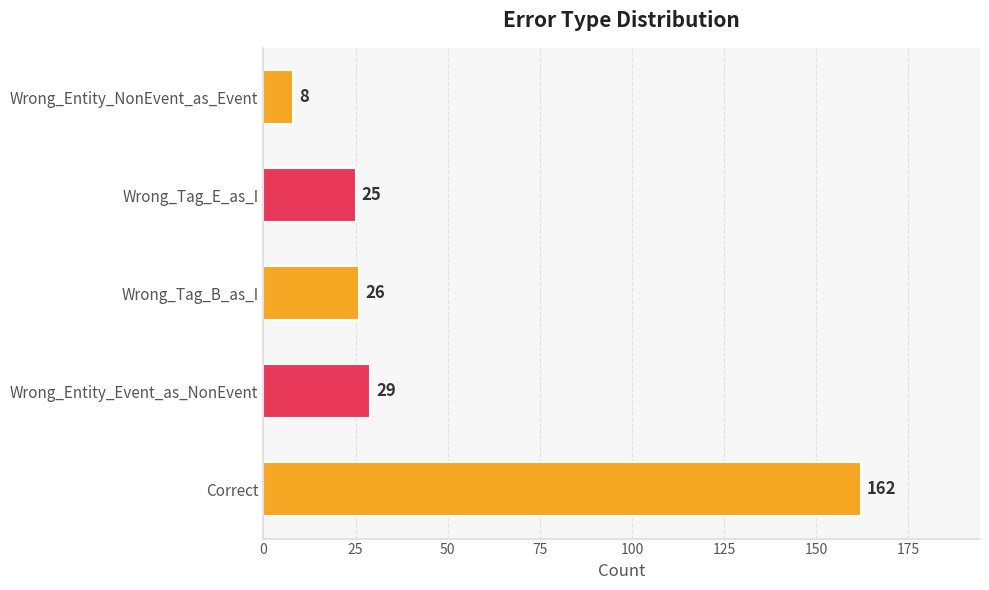

Reading bottom to top, transcribe all the data shown in this chart.

162	29	26	25	8